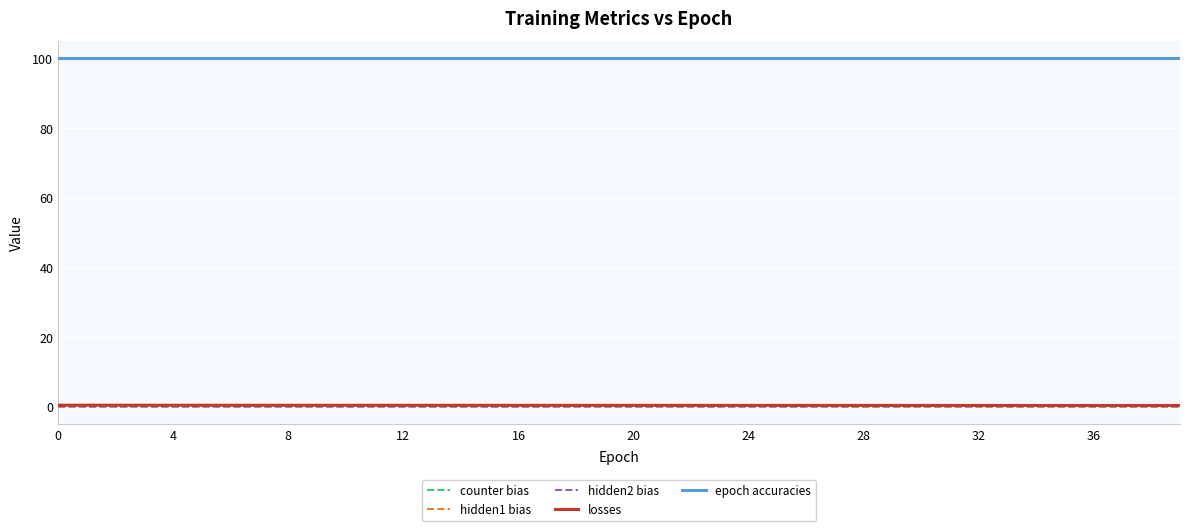

Which series has the largest total across all categories?

epoch accuracies